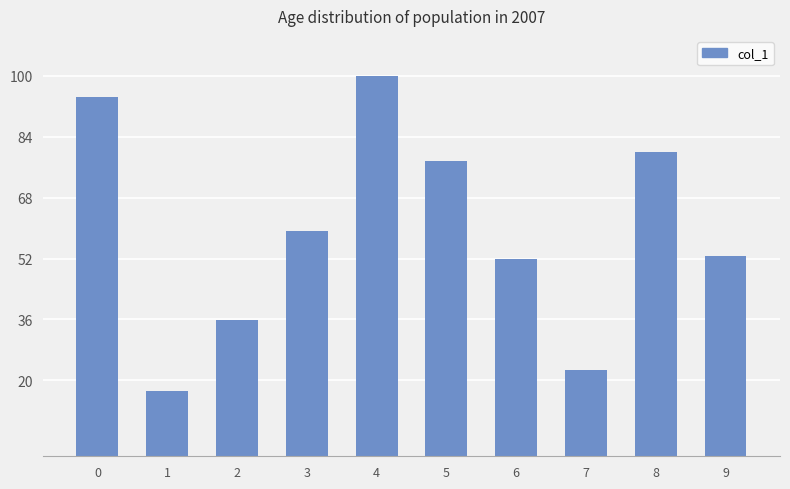

Between 3 and 6, which is larger?

3